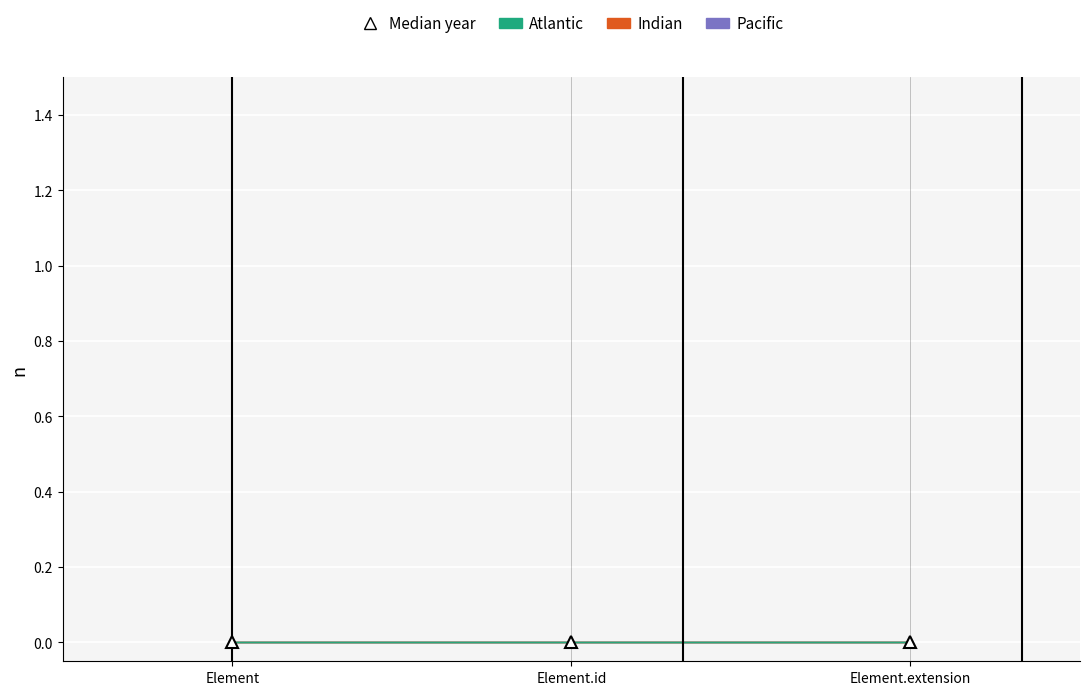

What position from the right is Element?

3